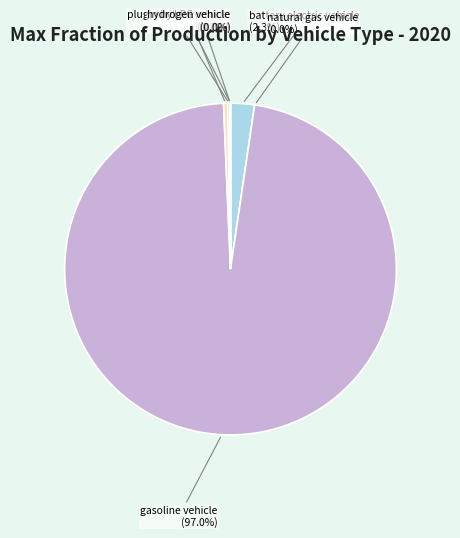

Is it true that natural gas vehicle is 0% of the pie?

True